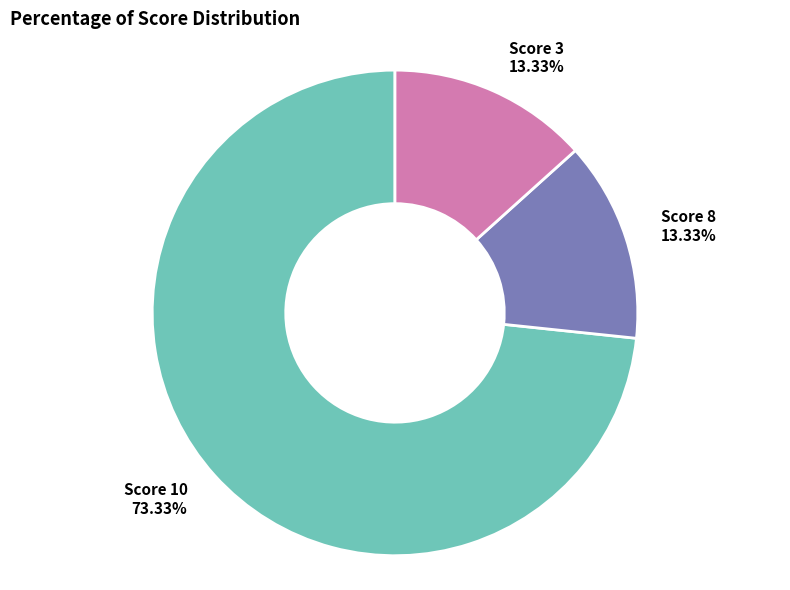

Is there any slice that represents more than half of the pie?

Yes